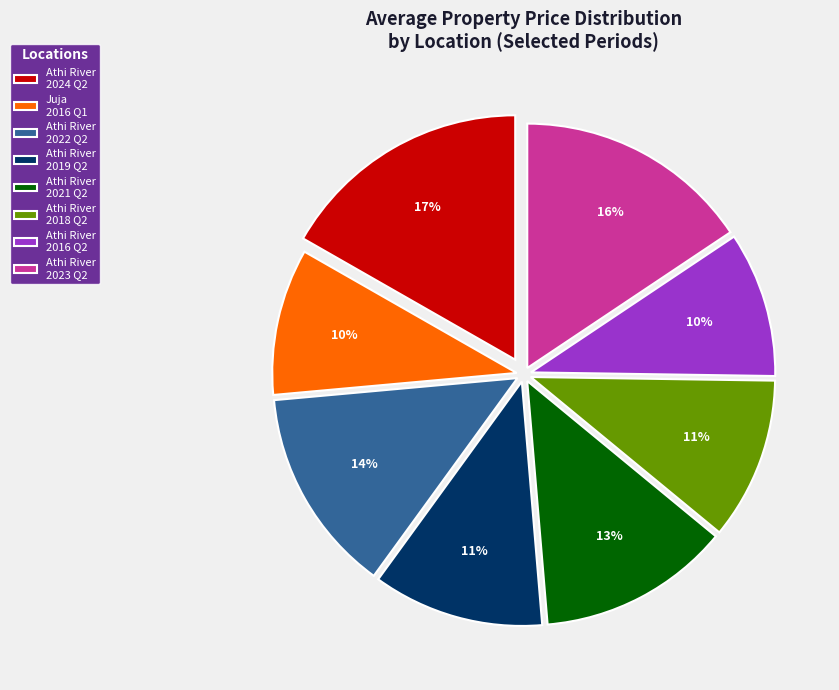

Between Athi River 2016 Q2 and Athi River 2024 Q2, which is larger?

Athi River 2024 Q2